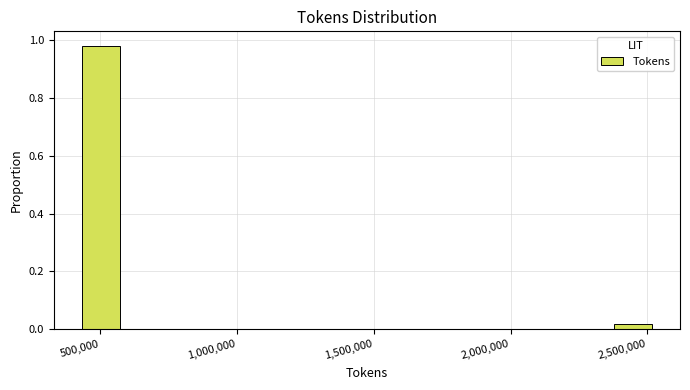

Around what value on the x-axis is the tallest bar? Give the approximate position of its centre, as read against the axis.

500000